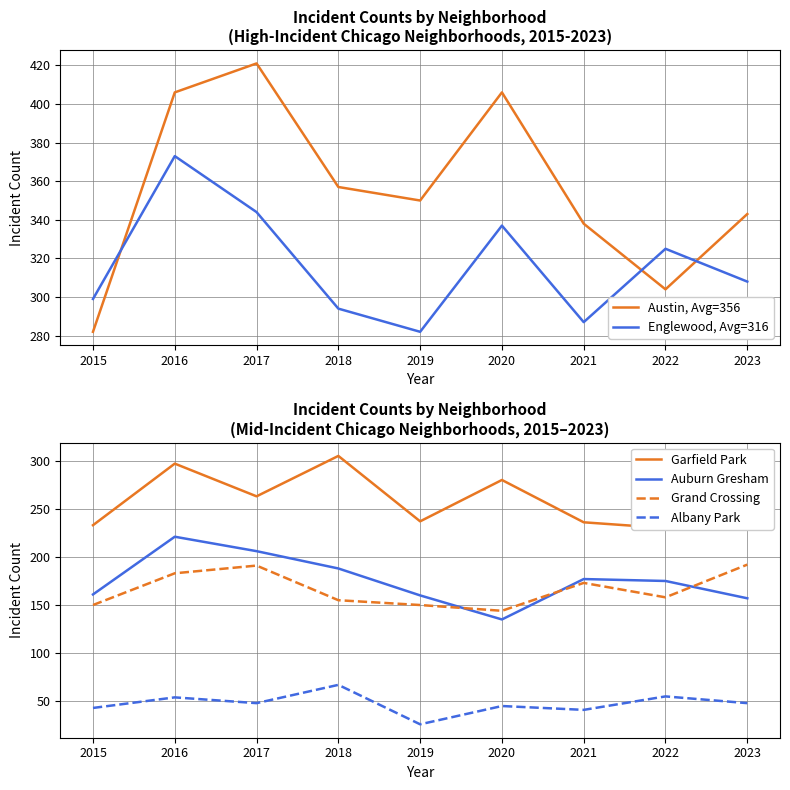

At how many categories does at least one series exceed 298?

9